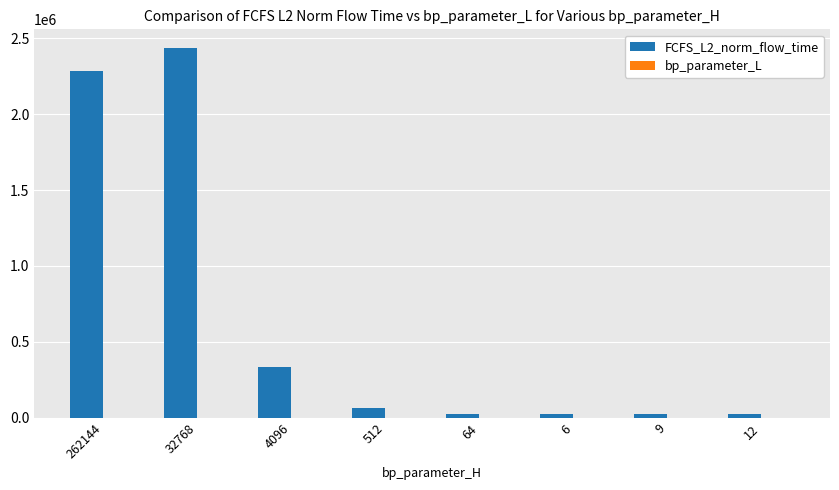

What is the greatest value displayed?

2436746.0